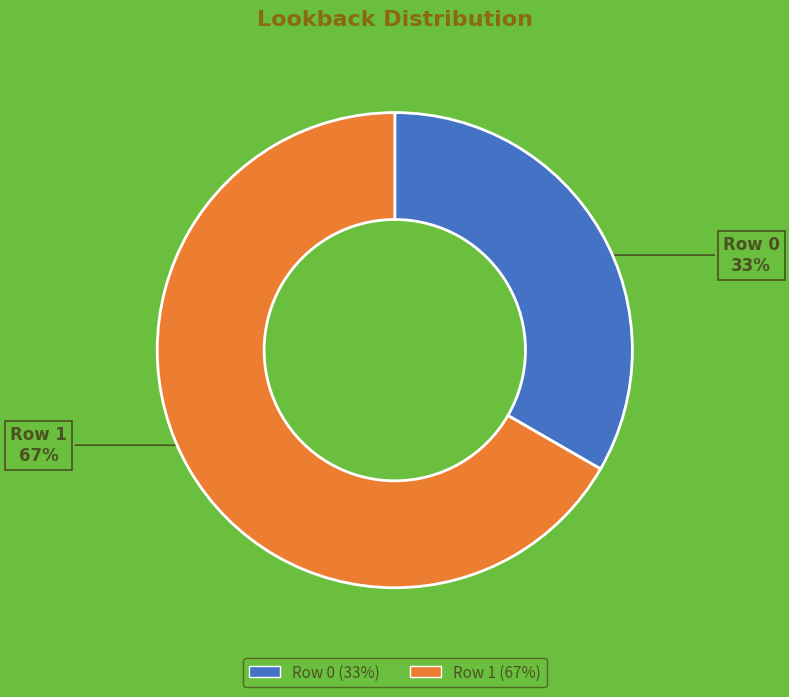

Is the sum of Row 0 and Row 1 greater than half?

Yes